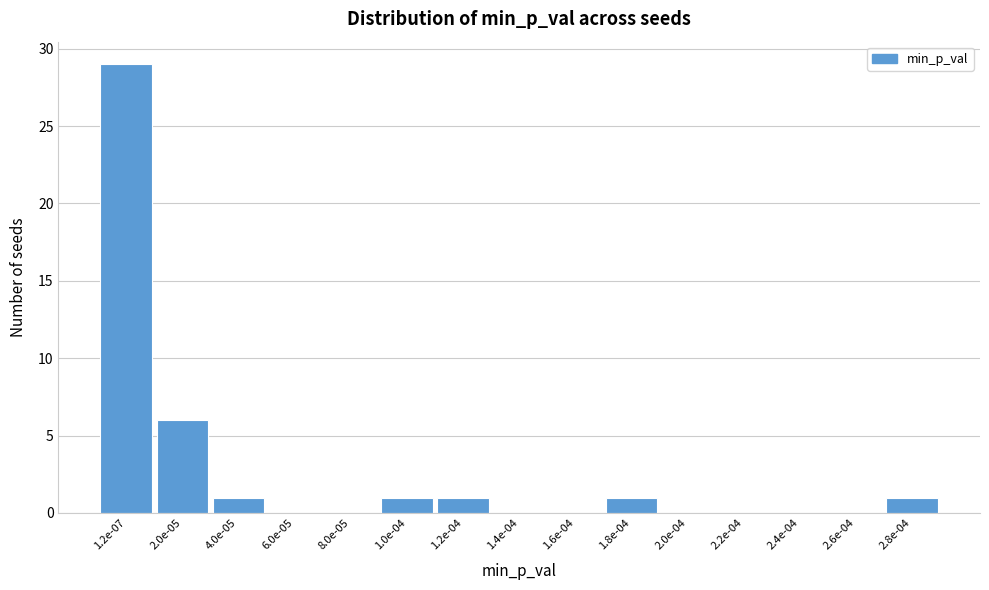

Reading left to right, extract all data points from this chart.

1.2e-07=29	2.0e-05=6	4.0e-05=1	6.0e-05=0	8.0e-05=0	1.0e-04=1	1.2e-04=1	1.4e-04=0	1.6e-04=0	1.8e-04=1	2.0e-04=0	2.2e-04=0	2.4e-04=0	2.6e-04=0	2.8e-04=1